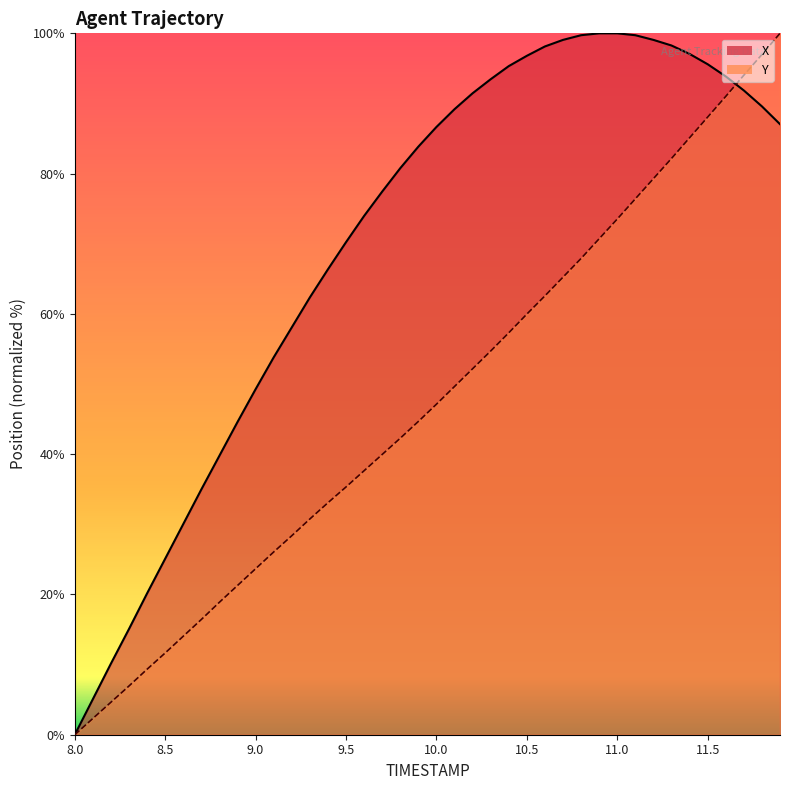

How many lines are shown in the chart?

2